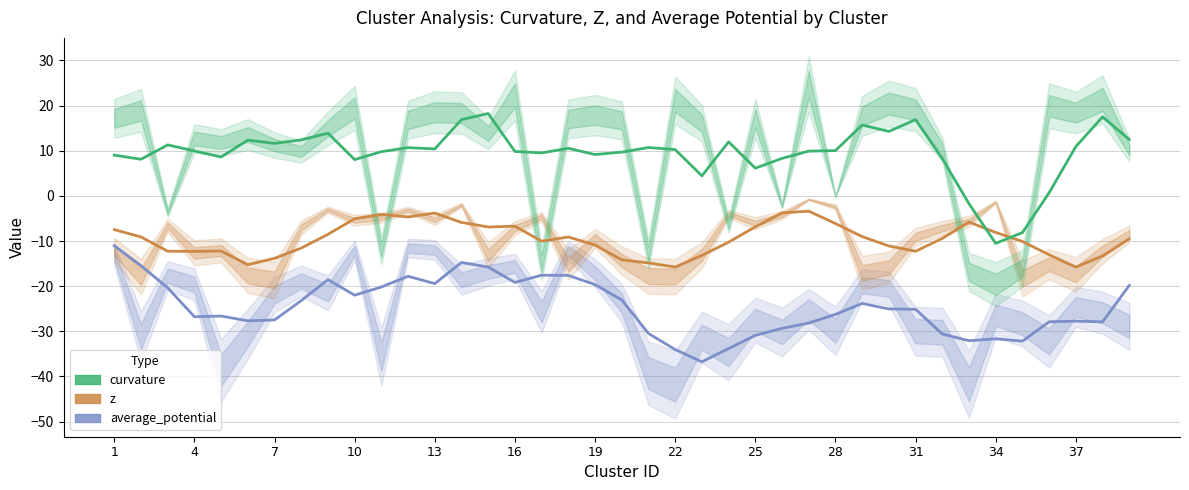

Which has a higher value, 23 or 13?

13